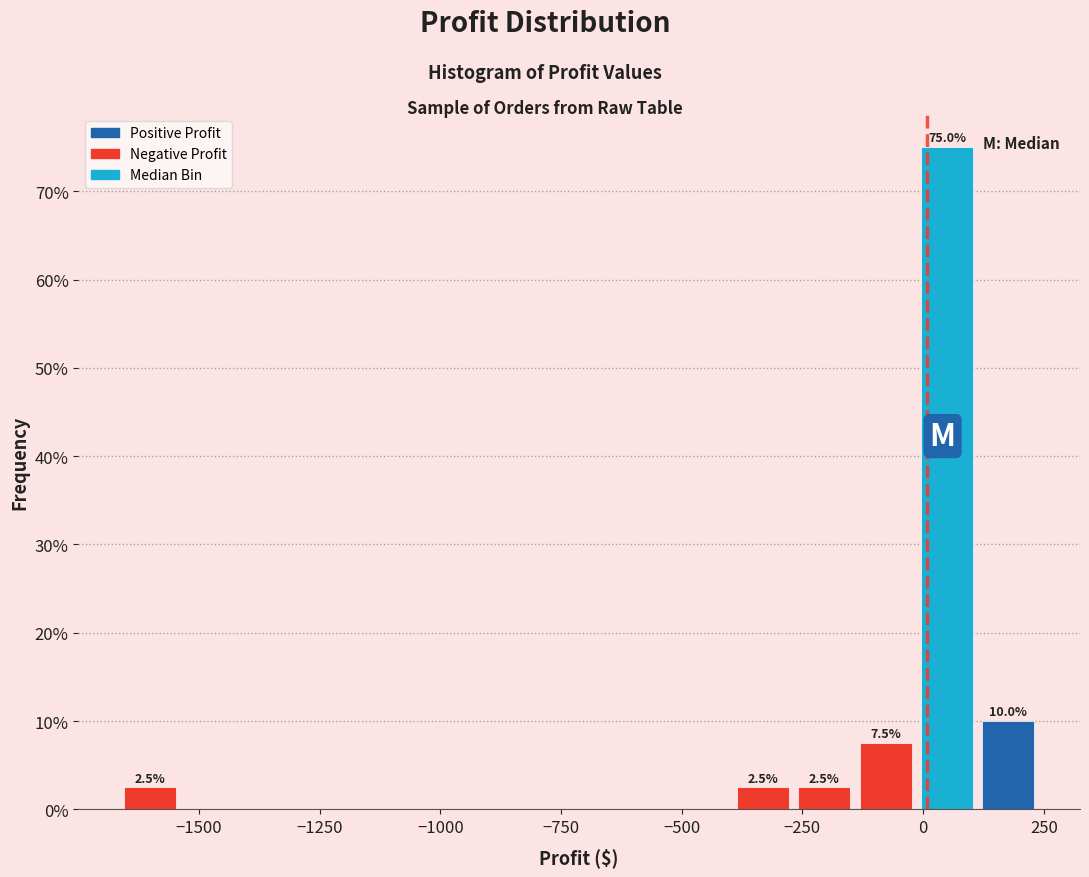

Around what value on the x-axis is the tallest bar? Give the approximate position of its centre, as read against the axis.

50